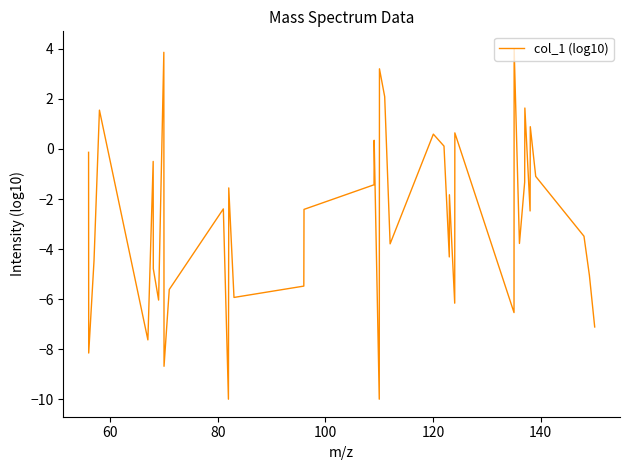

Does the chart have visible grid lines?

No